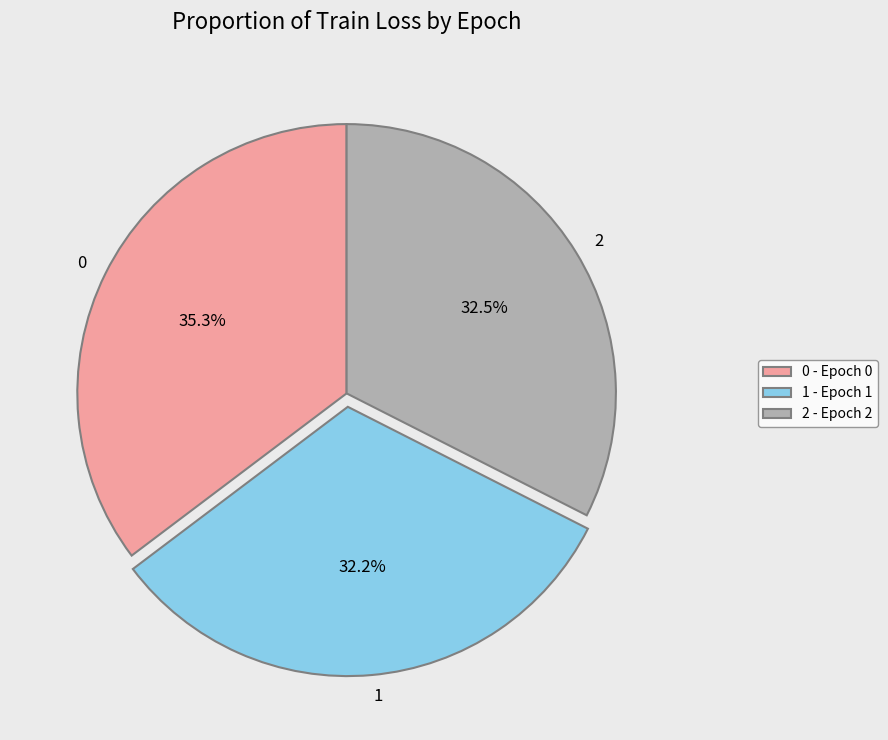

Is it true that 1 is 25% of the pie?

False